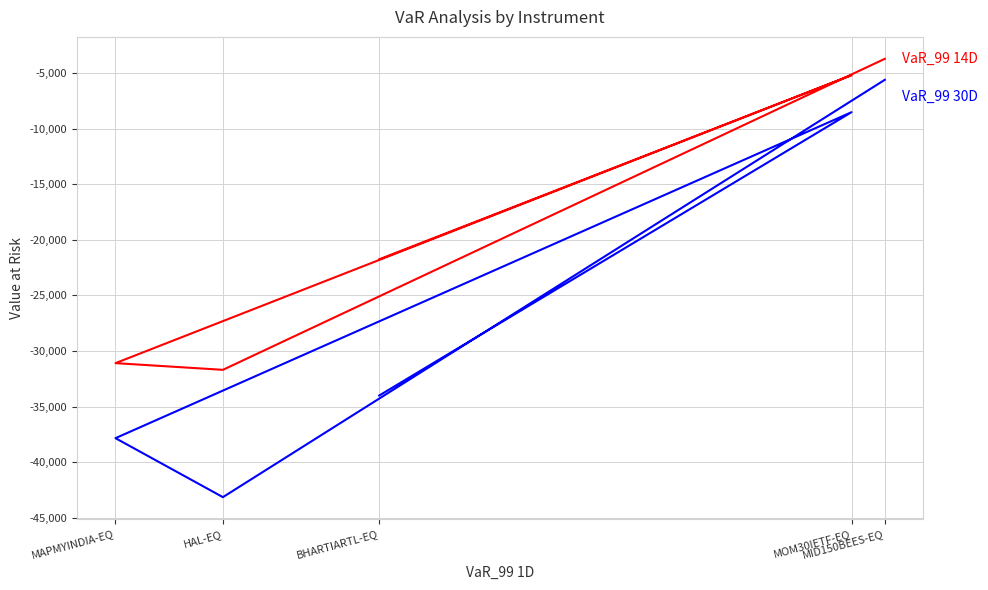

In VaR_99 14D, how many points are lower than both neighbors (excluding endpoints)?

1